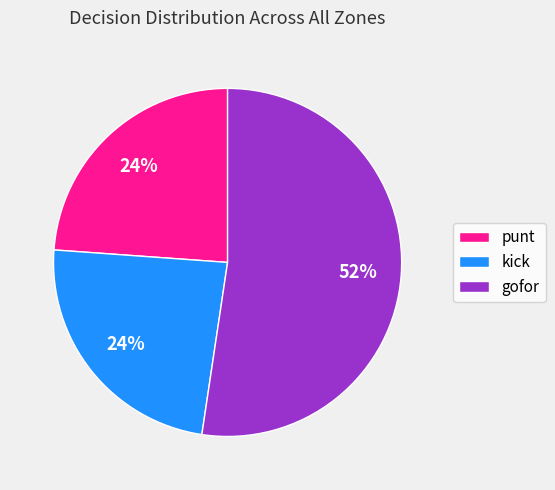

What is the ratio of the value at punt to the value at gofor?

0.5